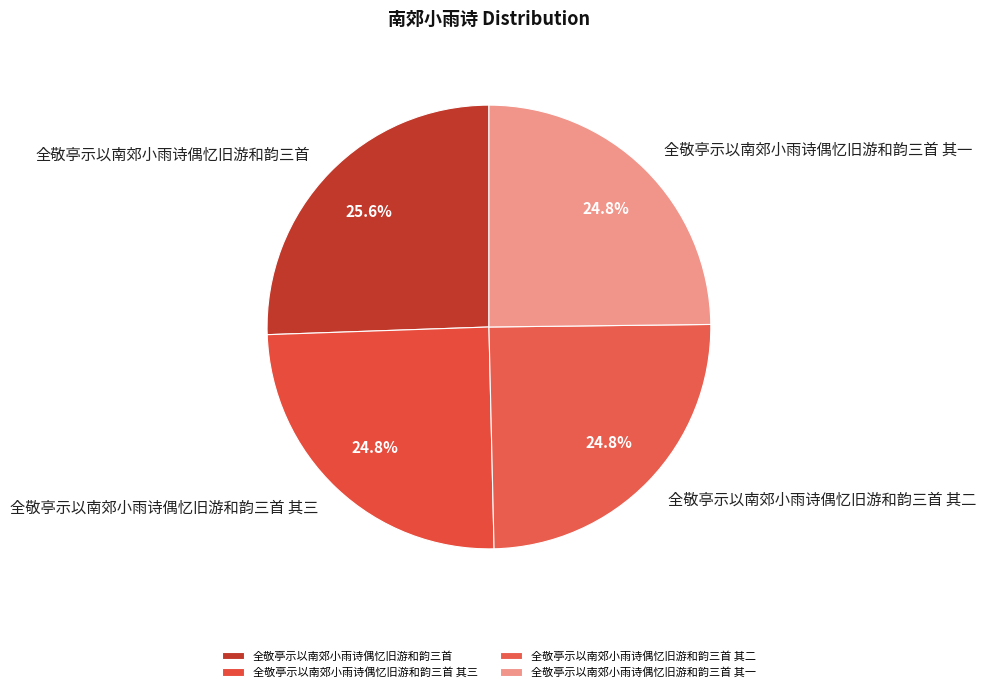

To the nearest percent, what portion does 全敬亭示以南郊小雨诗偶忆旧游和韵三首 其三 represent?

25%